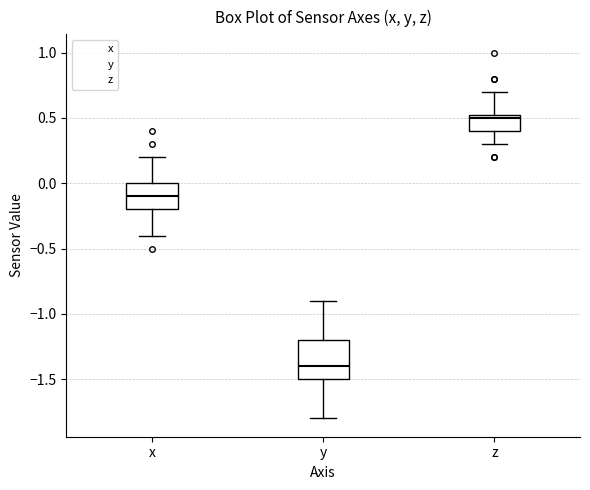

Where is the upper edge of the box for z on the y-axis? The values are not printed on the chart, so give them approximately, as read against the axis.

0.55